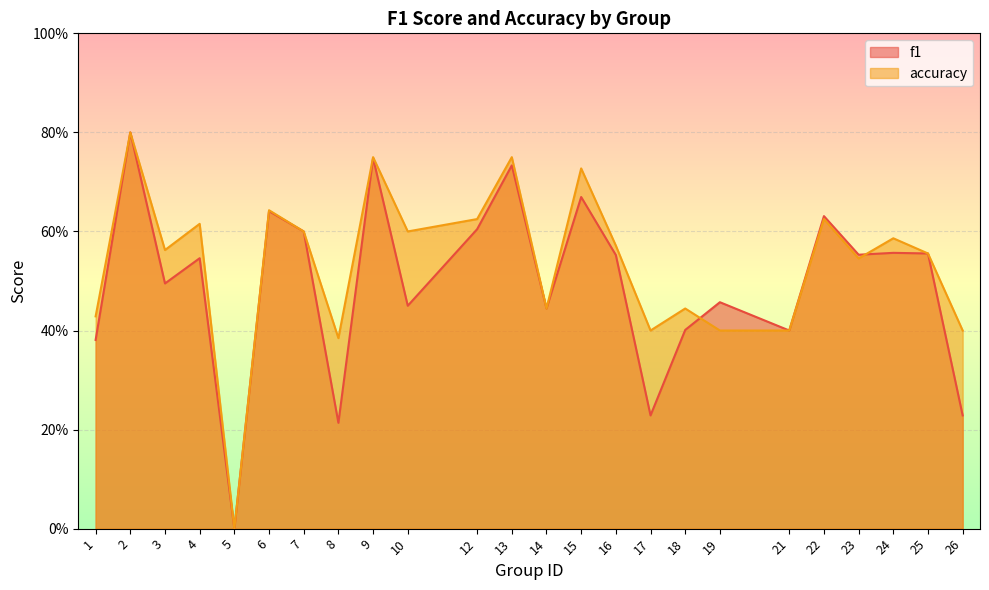

The value of accuracy at 9 is 0.8. True or false?

True